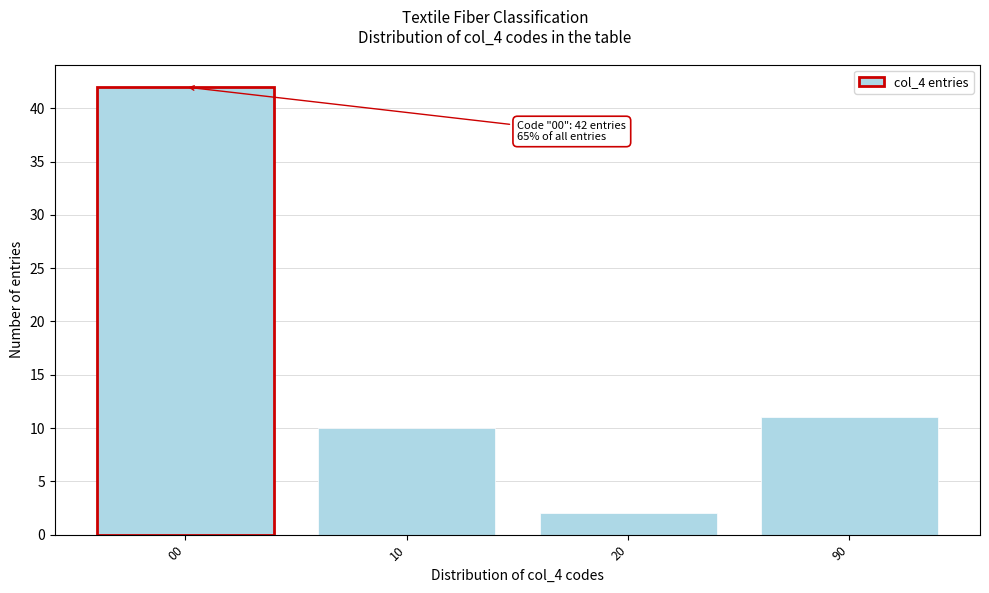

Reading left to right, extract all data points from this chart.

42	10	2	11